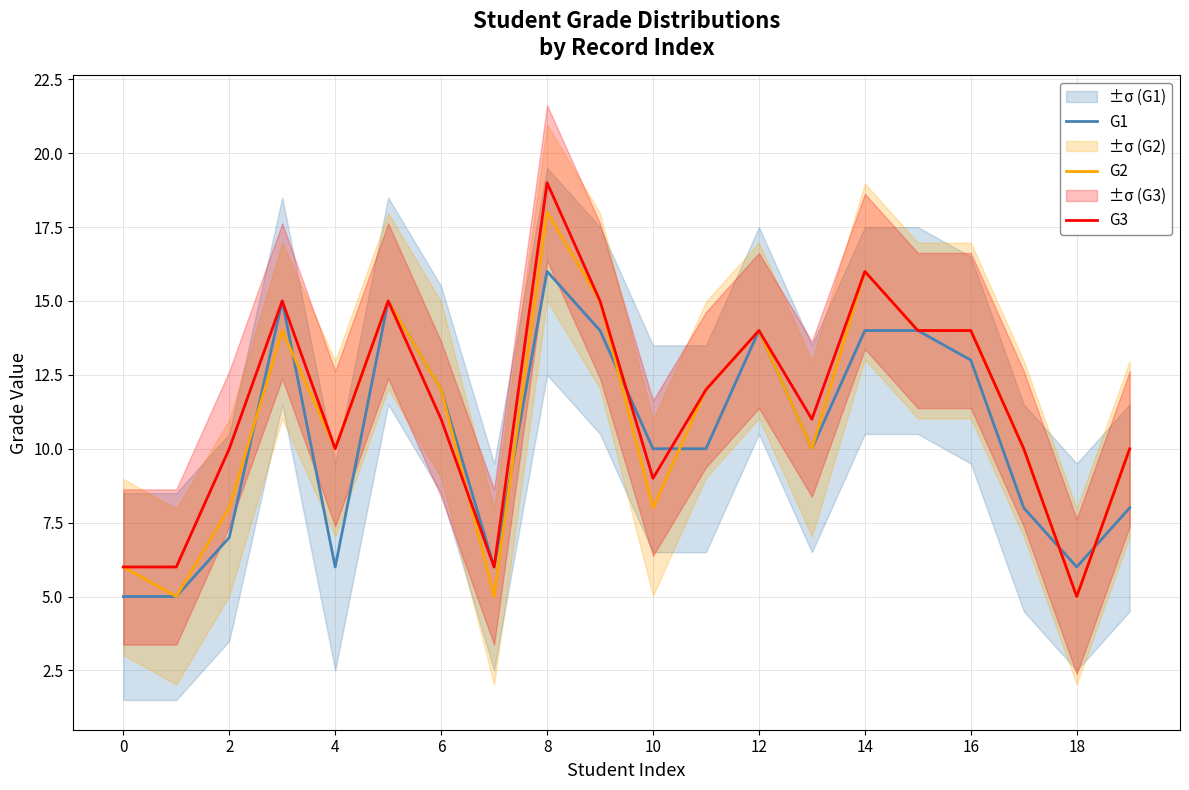

Which series changed the most between 10 and 15?

G2